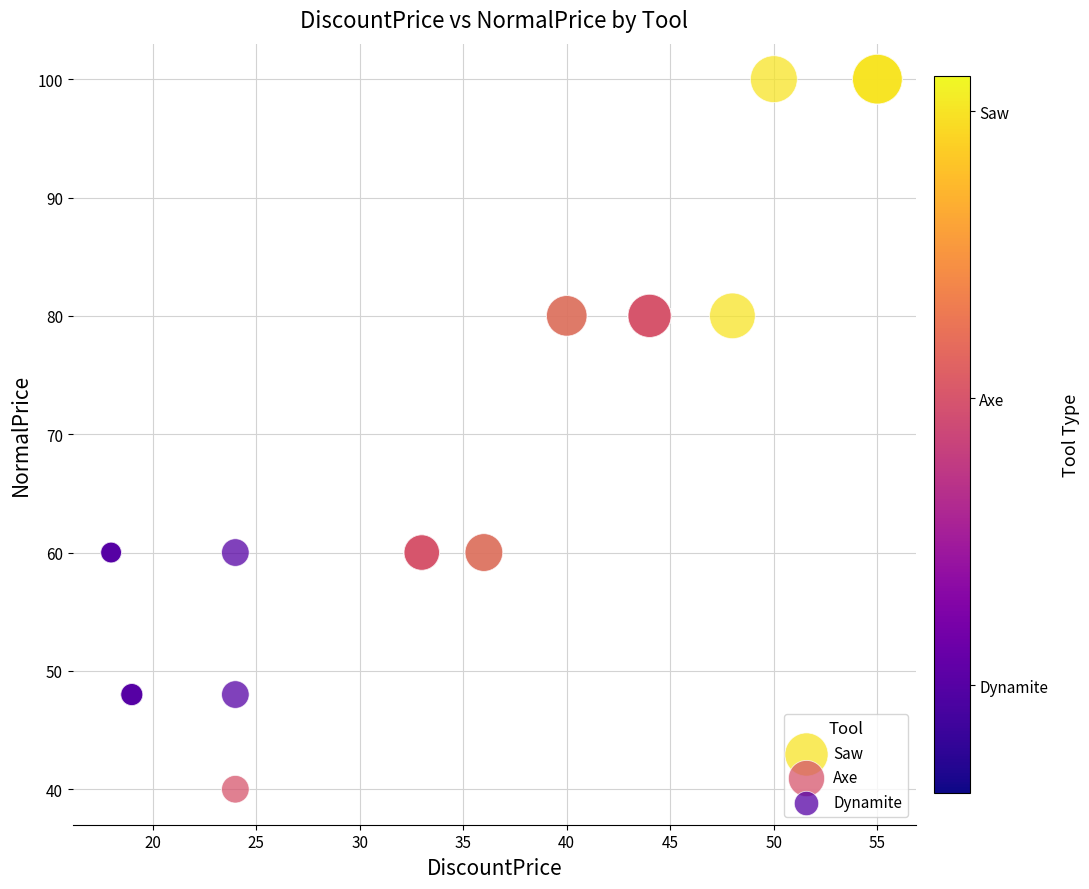

Which series reaches the minimum Y coordinate?

Axe